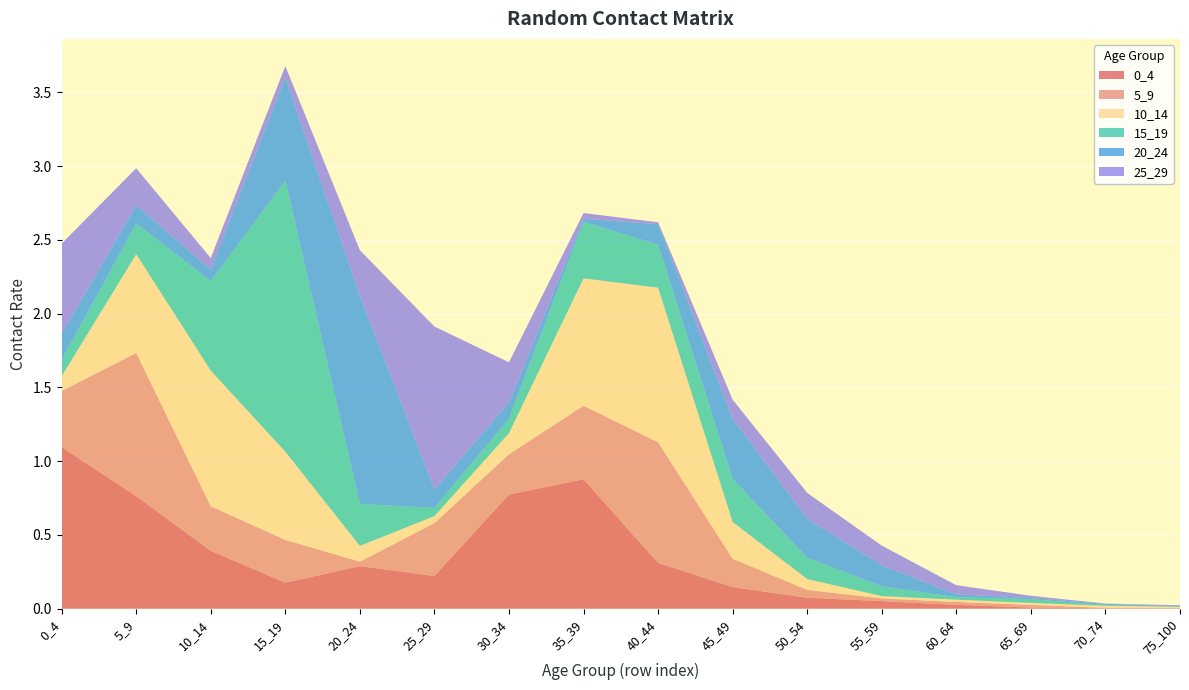

Reading left to right, list all the values displayed in this chart.

0_4: 0_4=1.1	5_9=0.8	10_14=0.4	15_19=0.2	20_24=0.3	25_29=0.2	30_34=0.8	35_39=0.9	40_44=0.3	45_49=0.1	50_54=0.1	55_59=0.1	60_64=0.0	65_69=0.0	70_74=0.0	75_100=0.0
5_9: 0_4=0.4	5_9=1.0	10_14=0.3	15_19=0.3	20_24=0.0	25_29=0.4	30_34=0.3	35_39=0.5	40_44=0.8	45_49=0.2	50_54=0.1	55_59=0.0	60_64=0.0	65_69=0.0	70_74=0.0	75_100=0.0
10_14: 0_4=0.1	5_9=0.7	10_14=0.9	15_19=0.6	20_24=0.1	25_29=0.0	30_34=0.1	35_39=0.9	40_44=1.0	45_49=0.2	50_54=0.1	55_59=0.0	60_64=0.0	65_69=0.0	70_74=0.0	75_100=0.0
15_19: 0_4=0.1	5_9=0.2	10_14=0.6	15_19=1.8	20_24=0.3	25_29=0.1	30_34=0.1	35_39=0.4	40_44=0.3	45_49=0.3	50_54=0.1	55_59=0.1	60_64=0.0	65_69=0.0	70_74=0.0	75_100=0.0
20_24: 0_4=0.2	5_9=0.1	10_14=0.1	15_19=0.7	20_24=1.4	25_29=0.1	30_34=0.1	35_39=0.0	40_44=0.1	45_49=0.4	50_54=0.3	55_59=0.1	60_64=0.0	65_69=0.0	70_74=0.0	75_100=0.0
25_29: 0_4=0.6	5_9=0.2	10_14=0.1	15_19=0.1	20_24=0.3	25_29=1.1	30_34=0.3	35_39=0.0	40_44=0.0	45_49=0.1	50_54=0.2	55_59=0.1	60_64=0.1	65_69=0.0	70_74=0.0	75_100=0.0